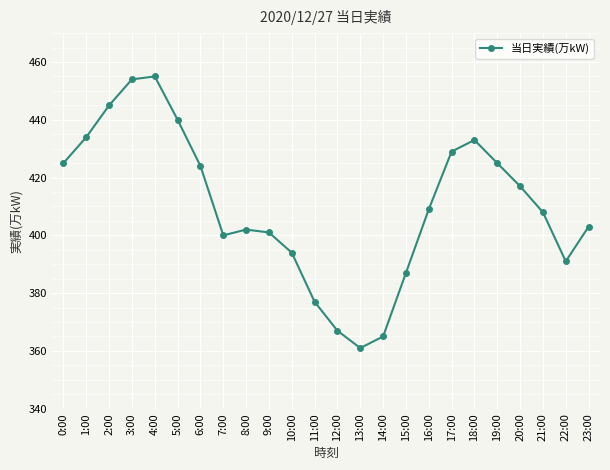

What is the smallest value displayed?

361